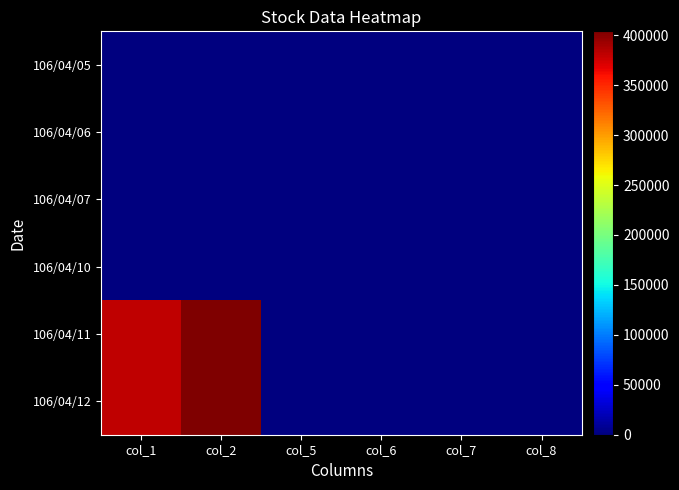

How many categories are shown in the chart?

6